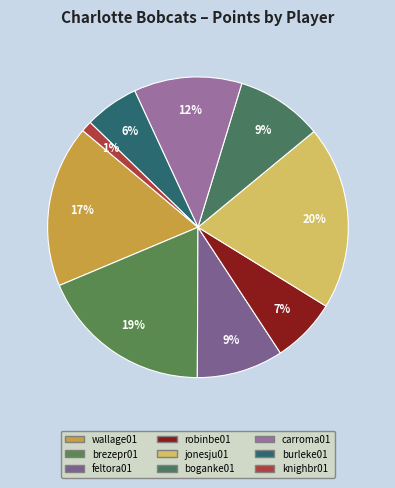

To the nearest percent, what is the difference between the largest and smallest slice percentages?

19%